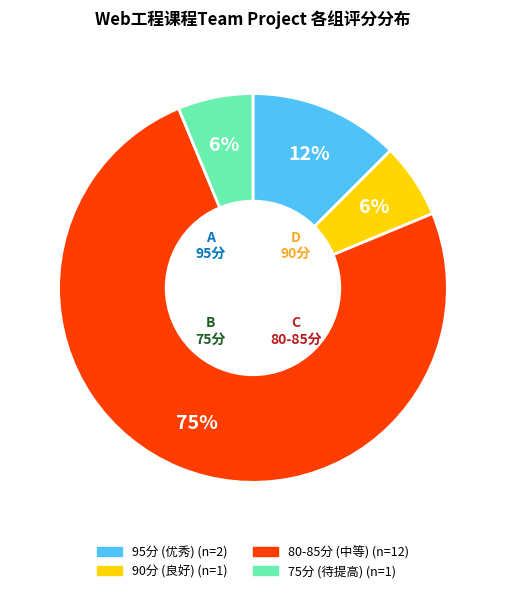

To the nearest percent, what is the average slice percentage?

25%